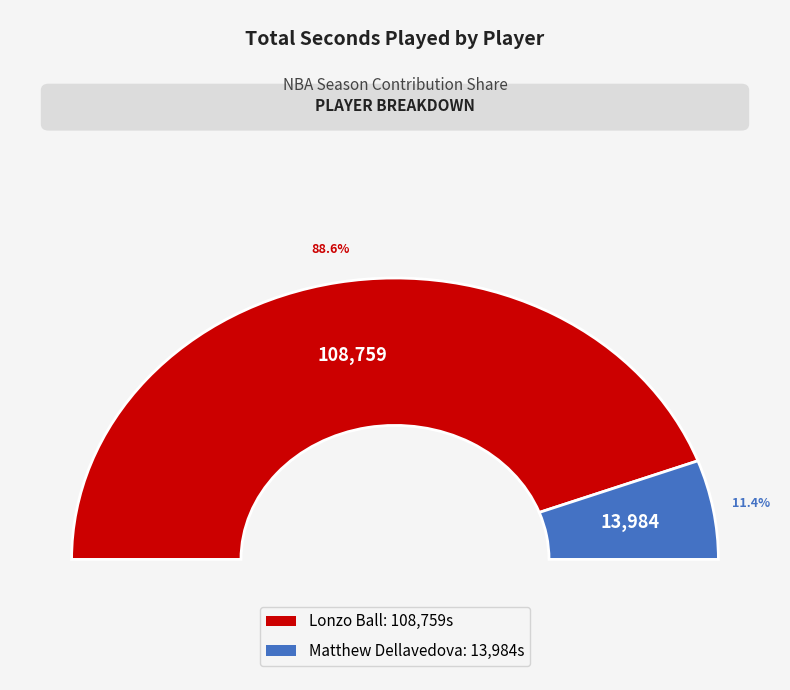

What is the ratio of the value at Matthew Dellavedova (1610612739) to the value at Lonzo Ball (1610612740)?

0.1